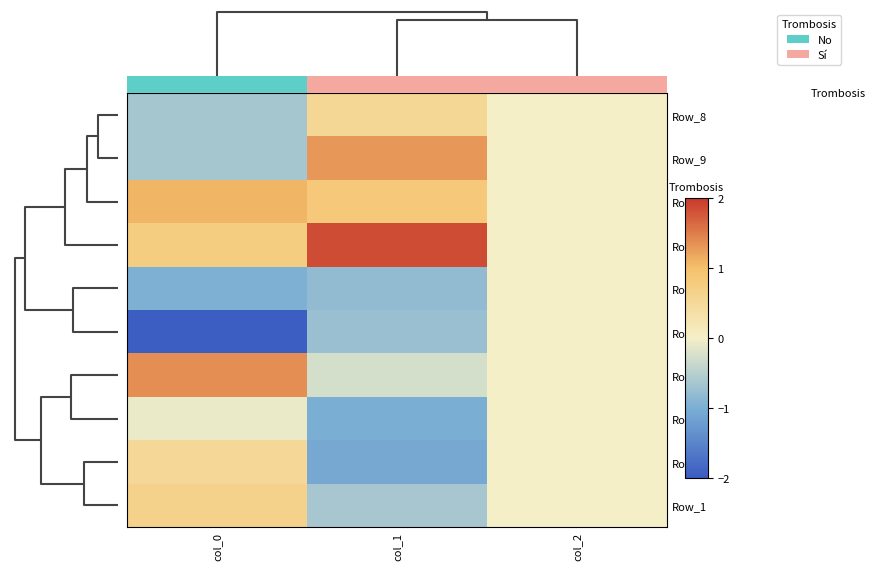

Rank the series by their maximum value, from highest to lowest.

Row_7, Row_5, Row_9, Row_6, Row_1, Row_8, Row_0, Row_3, Row_4, Row_2